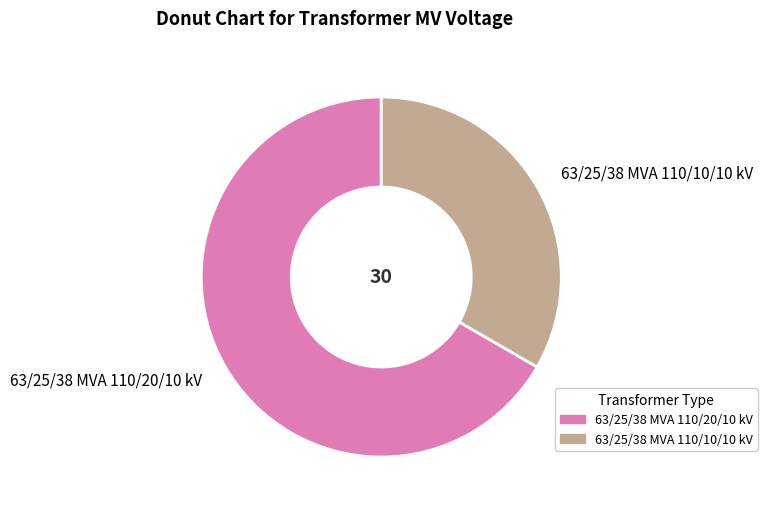

Count the number of slices in the pie.

2